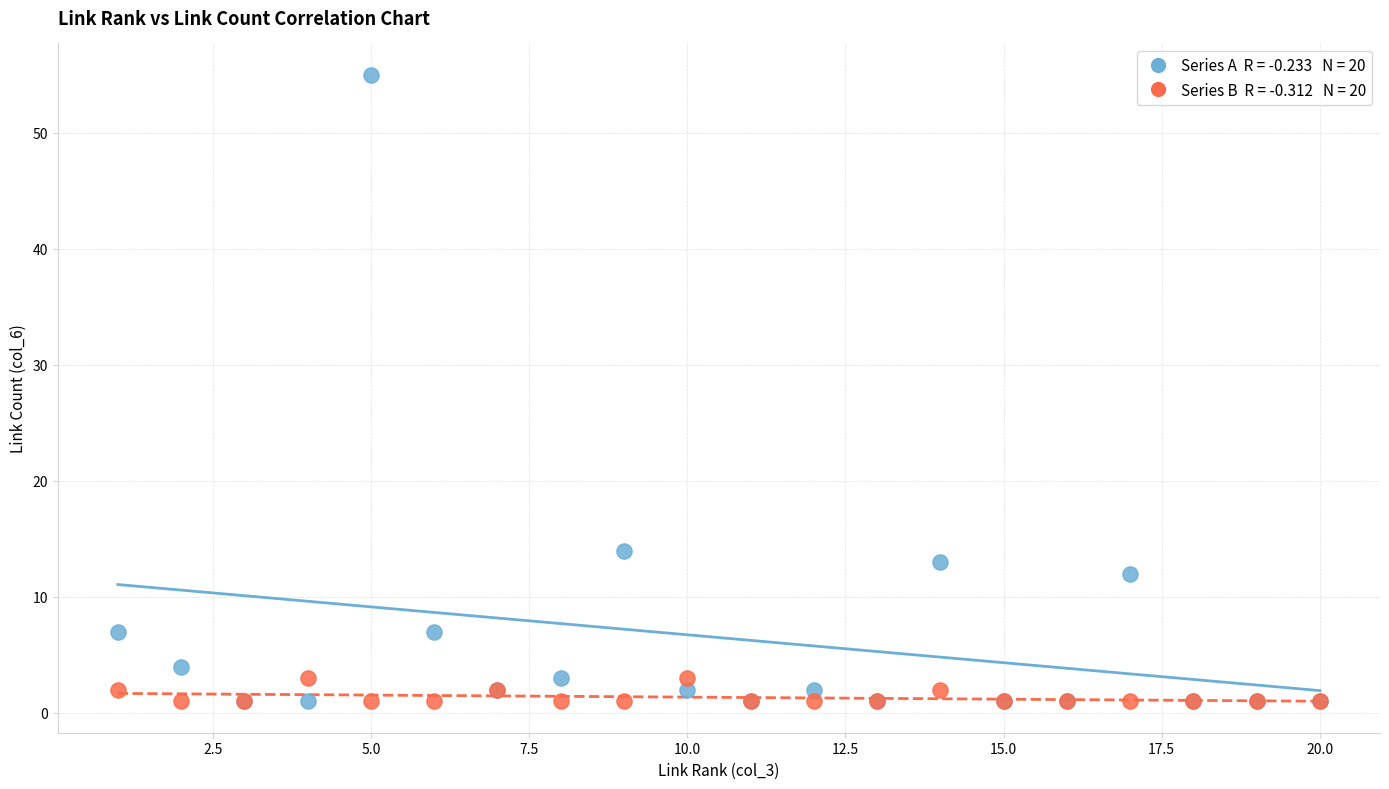

Across all series, what Y value is closest to 28?

14